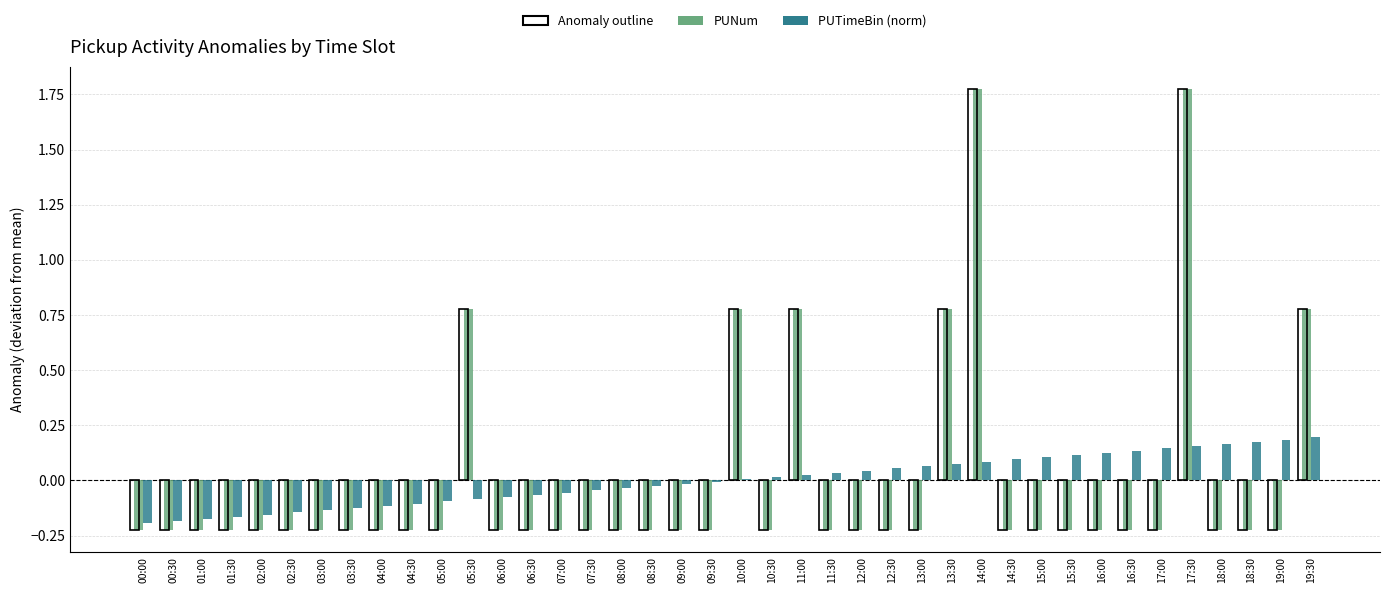

Reading left to right, what are all the values shown in this chart?

PUNum: 00:00=-0.2	00:30=-0.2	01:00=-0.2	01:30=-0.2	02:00=-0.2	02:30=-0.2	03:00=-0.2	03:30=-0.2	04:00=-0.2	04:30=-0.2	05:00=-0.2	05:30=0.8	06:00=-0.2	06:30=-0.2	07:00=-0.2	07:30=-0.2	08:00=-0.2	08:30=-0.2	09:00=-0.2	09:30=-0.2	10:00=0.8	10:30=-0.2	11:00=0.8	11:30=-0.2	12:00=-0.2	12:30=-0.2	13:00=-0.2	13:30=0.8	14:00=1.8	14:30=-0.2	15:00=-0.2	15:30=-0.2	16:00=-0.2	16:30=-0.2	17:00=-0.2	17:30=1.8	18:00=-0.2	18:30=-0.2	19:00=-0.2	19:30=0.8
PUTimeBin (norm): 00:00=-0.2	00:30=-0.2	01:00=-0.2	01:30=-0.2	02:00=-0.2	02:30=-0.1	03:00=-0.1	03:30=-0.1	04:00=-0.1	04:30=-0.1	05:00=-0.1	05:30=-0.1	06:00=-0.1	06:30=-0.1	07:00=-0.1	07:30=-0.0	08:00=-0.0	08:30=-0.0	09:00=-0.0	09:30=-0.0	10:00=0.0	10:30=0.0	11:00=0.0	11:30=0.0	12:00=0.0	12:30=0.1	13:00=0.1	13:30=0.1	14:00=0.1	14:30=0.1	15:00=0.1	15:30=0.1	16:00=0.1	16:30=0.1	17:00=0.1	17:30=0.2	18:00=0.2	18:30=0.2	19:00=0.2	19:30=0.2